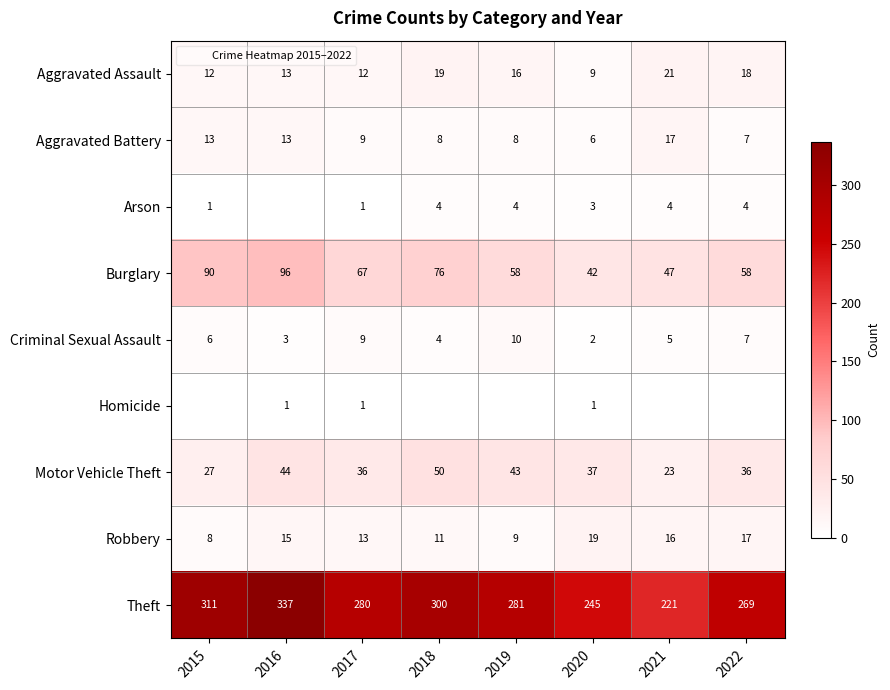

True or false: Criminal Sexual Assault has a value of 8 at 2015.

False